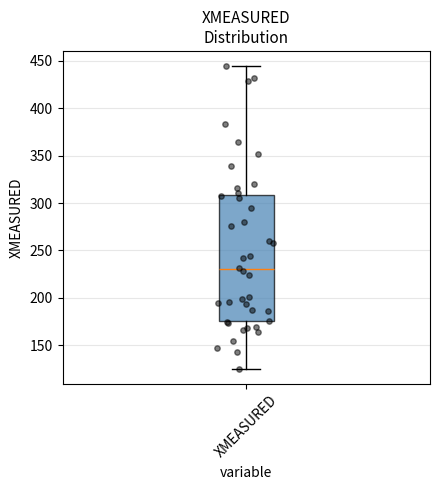

Transcribe this box plot: give where the median line is, the range the box spans, and where the two whiskers end, as read against the y-axis. The values are not printed on the chart, so give them approximately, as read against the axis.

median 230, box 175 to 310, whiskers 125 to 445